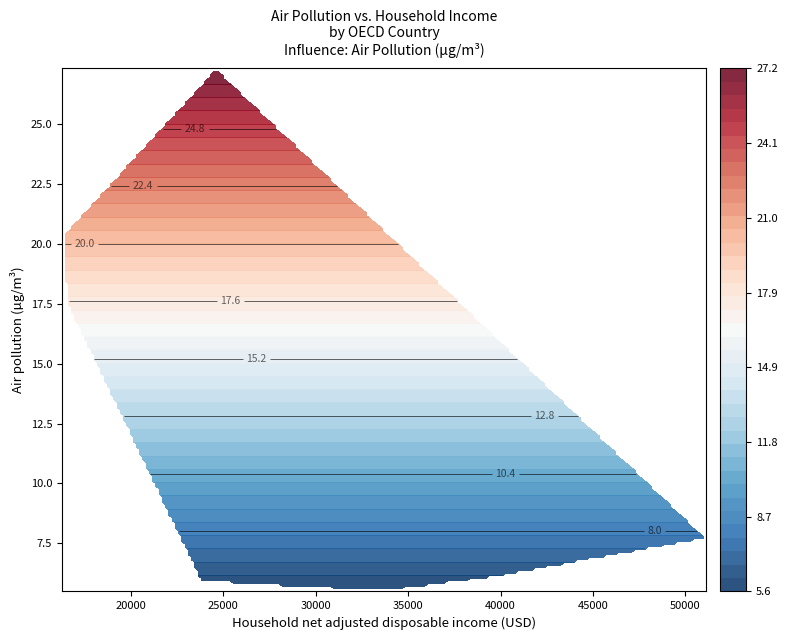

What is the difference between the maximum and minimum values?

21.8